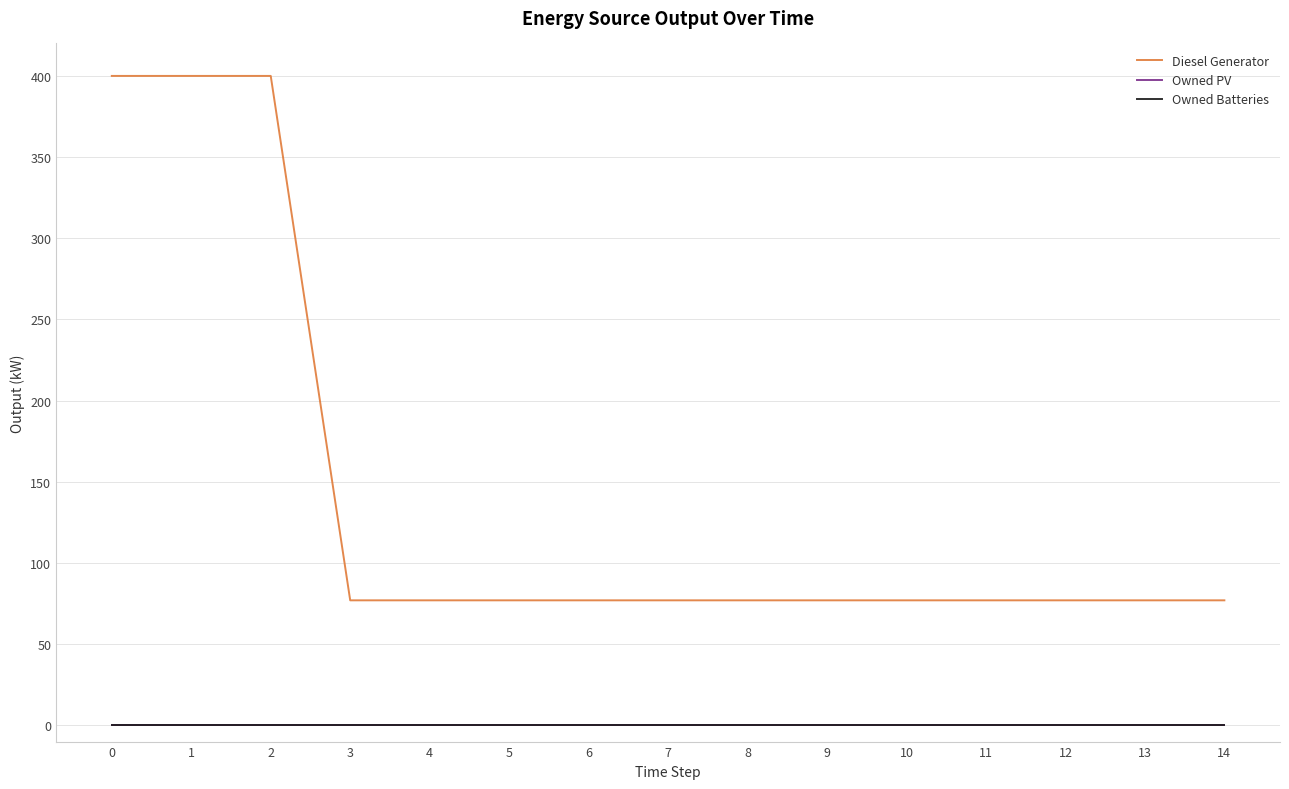

Does the chart have visible grid lines?

Yes